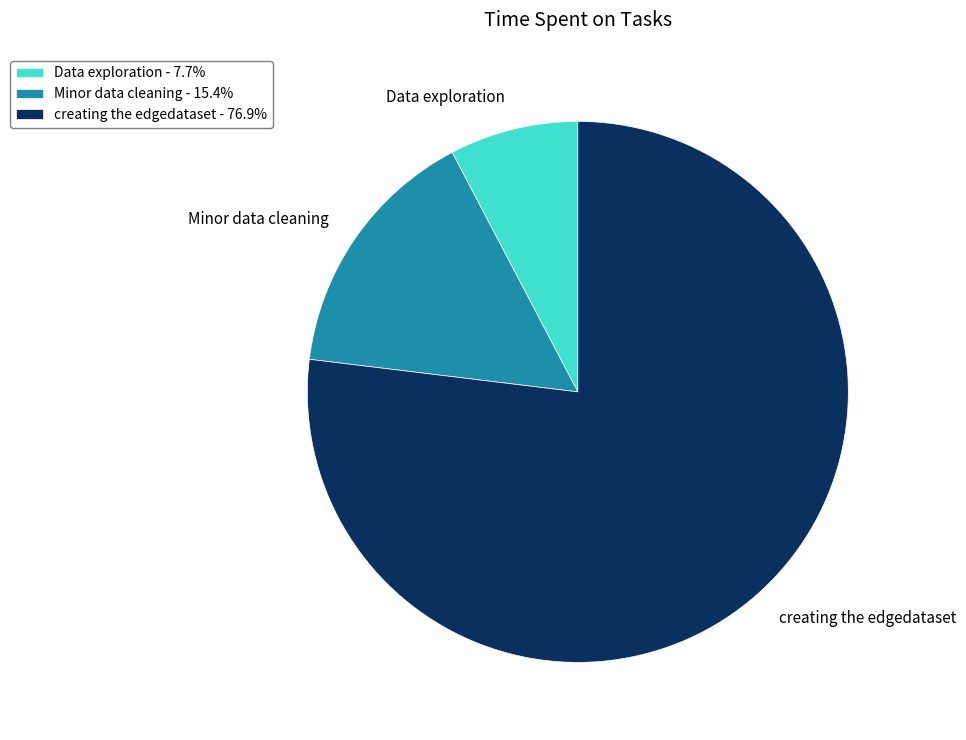

Rank the categories by value from highest to lowest.

creating the edgedataset, Minor data cleaning, Data exploration